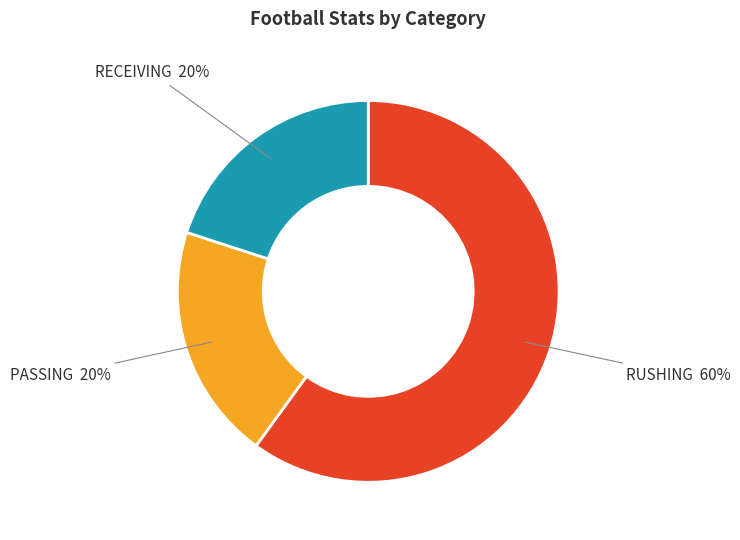

Does any single category account for the majority?

Yes